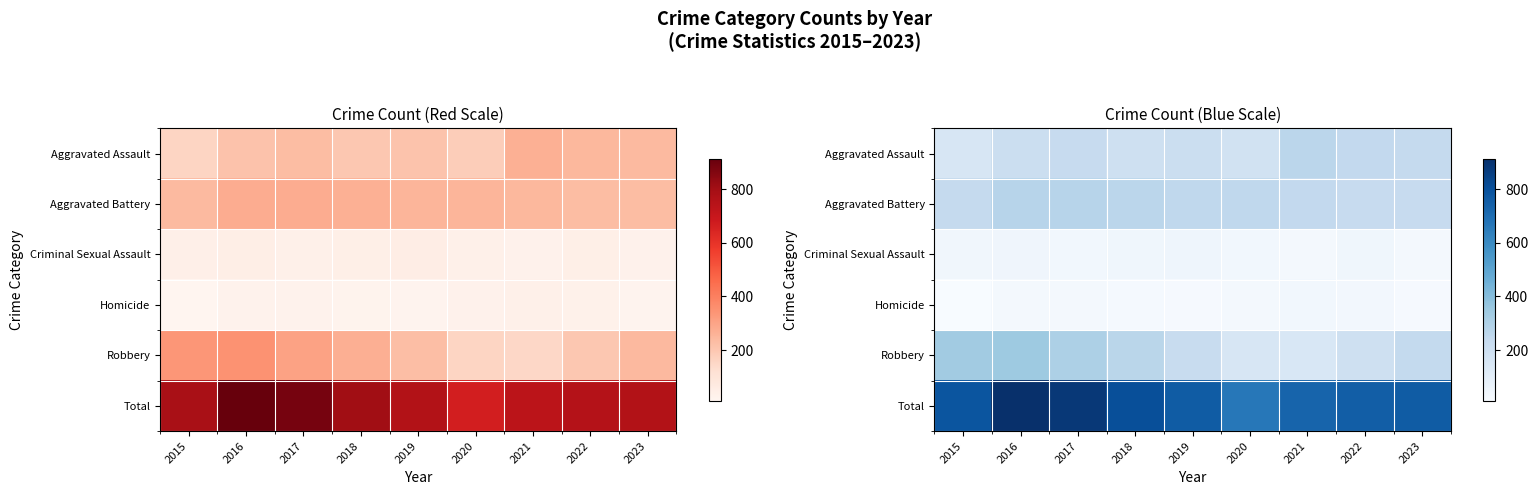

What is the maximum value for Robbery?

349